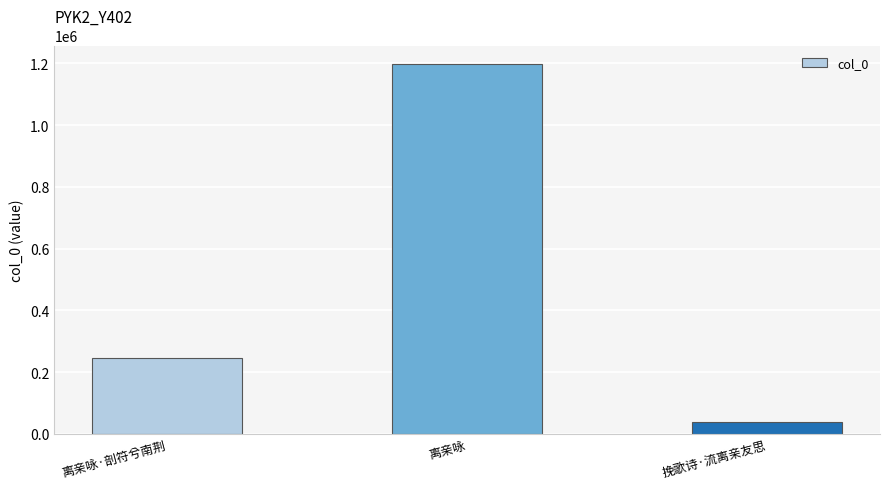

List the labels in order of value, smallest first.

挽歌诗·流离亲友思, 离亲咏·剖符兮南荆, 离亲咏